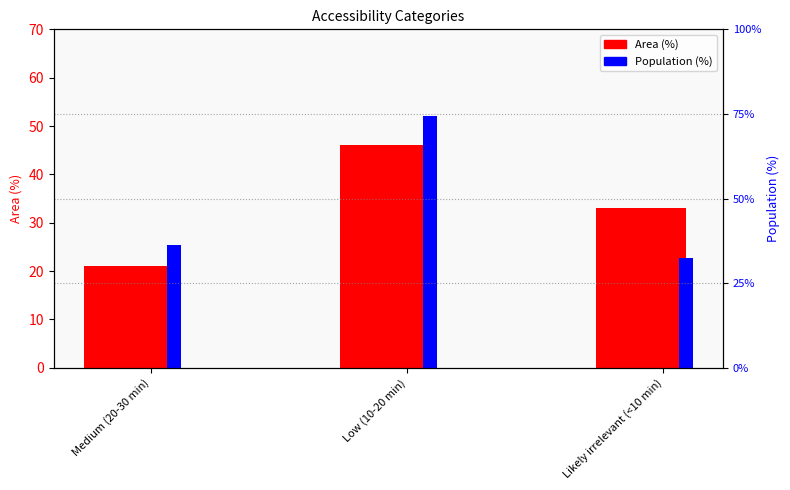

What is the smallest value displayed?

21.0